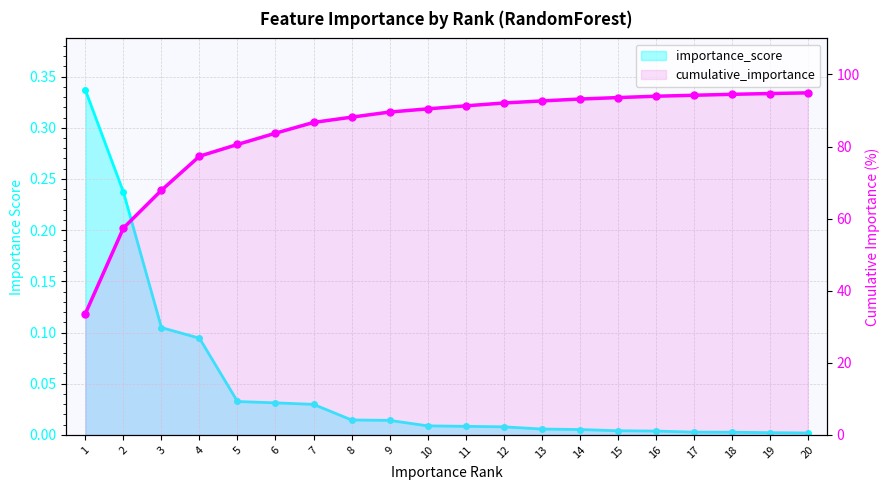

What is the spread (max minus min) of values at 8?

88.1